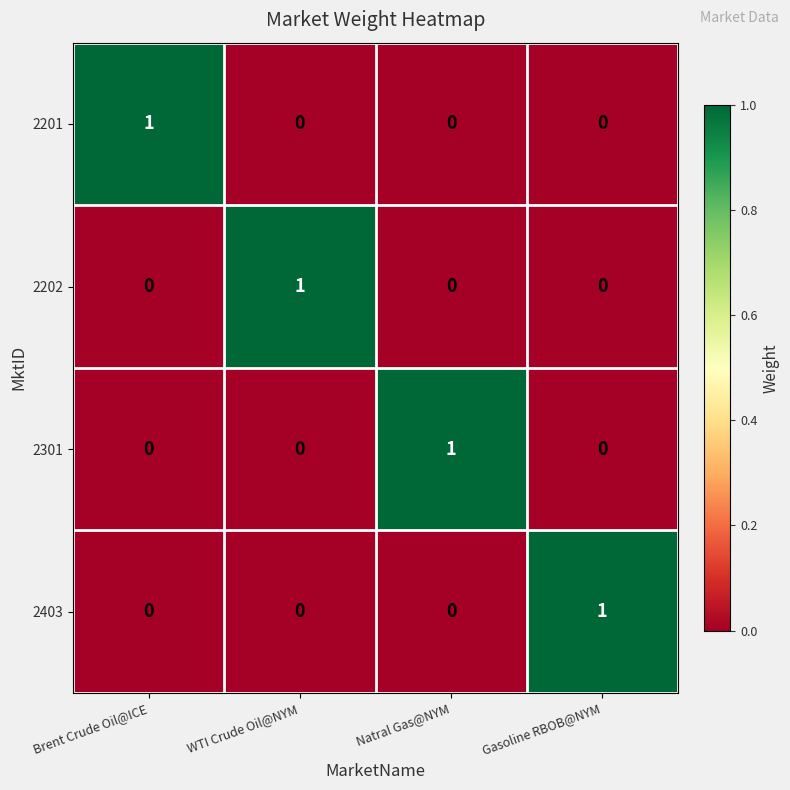

Count the 2201 values in the range 0 to 1.

4